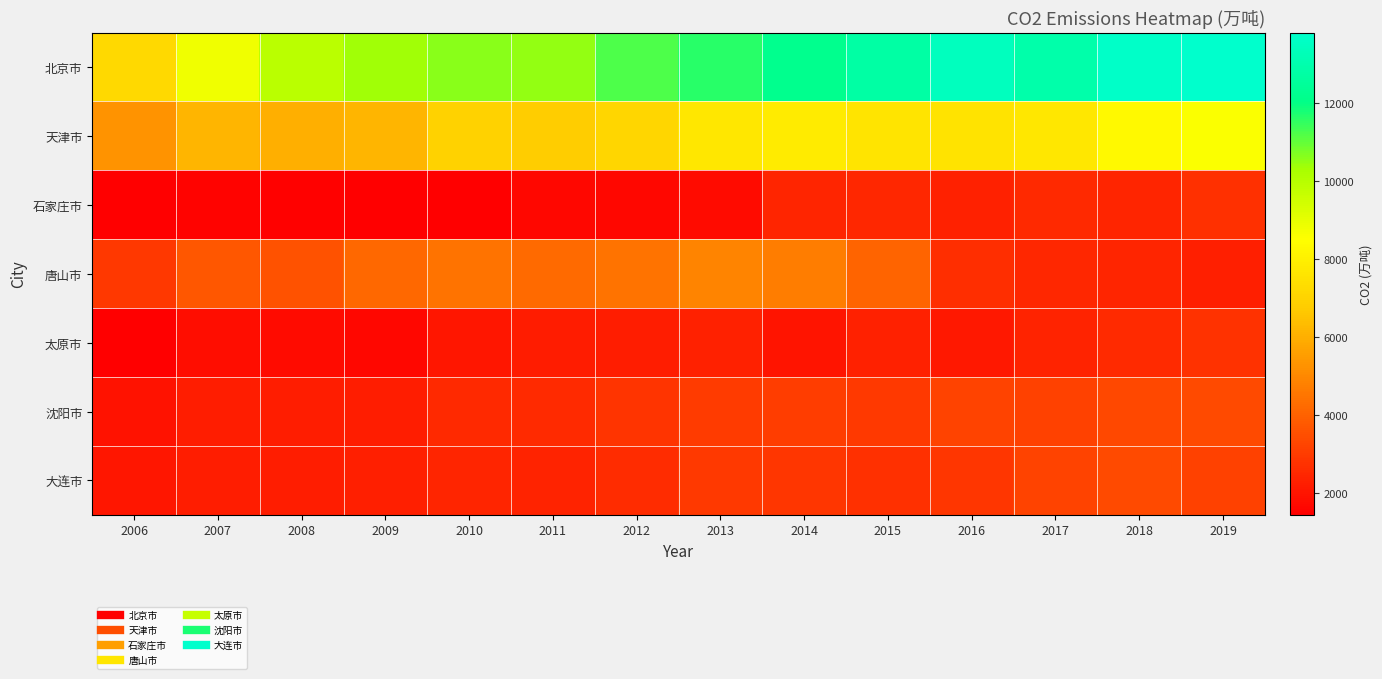

What is the total value across all series at 2011?

30354.1